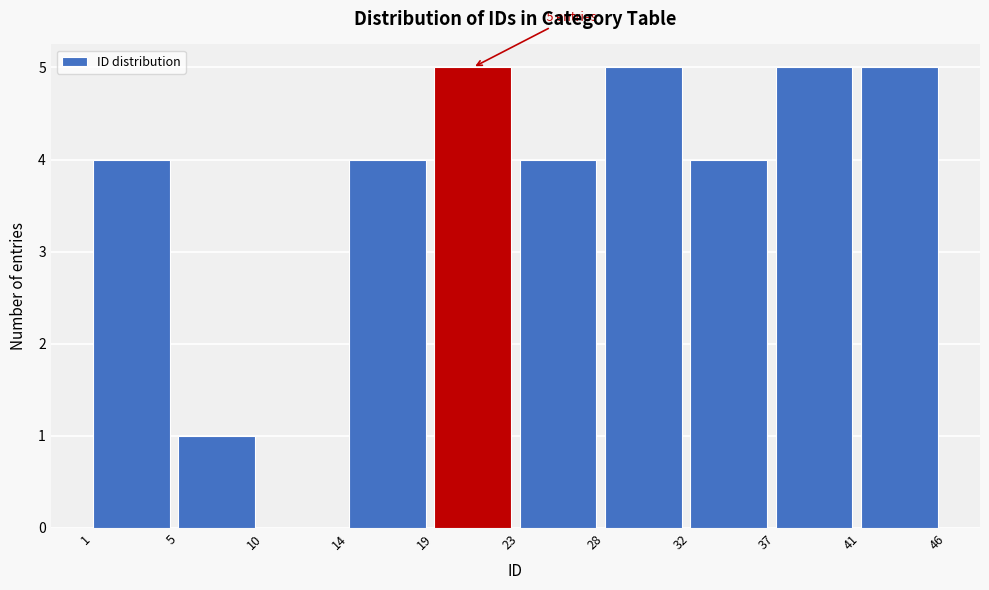

Reading left to right, transcribe all the data shown in this chart.

1=4	5=1	10=0	14=4	19=5	23=4	28=5	32=4	37=5	41=5